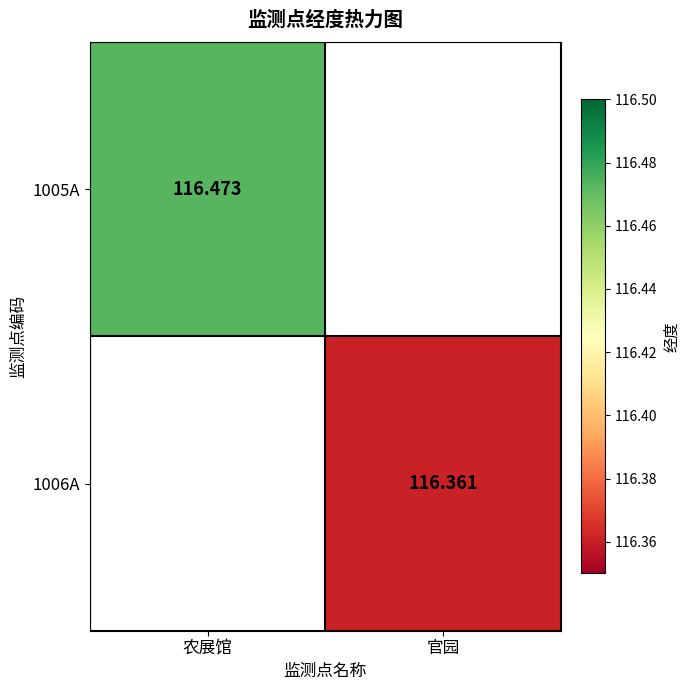

Which category has the highest value across all series?

农展馆